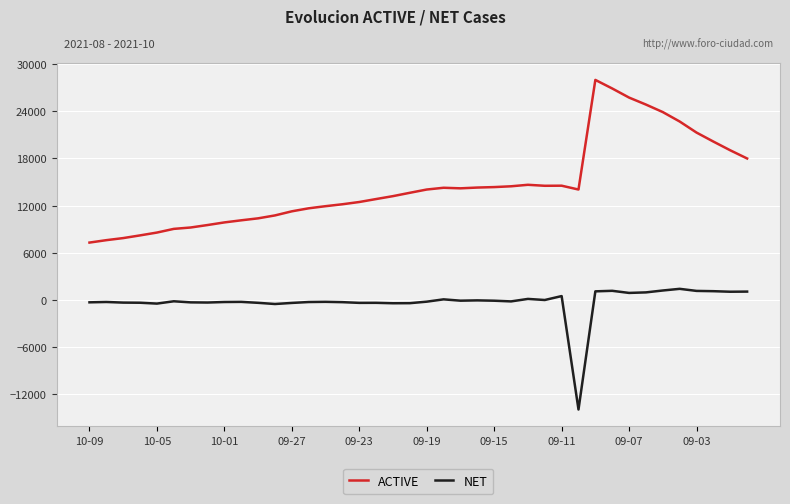

Which series has the largest range (max minus min)?

ACTIVE